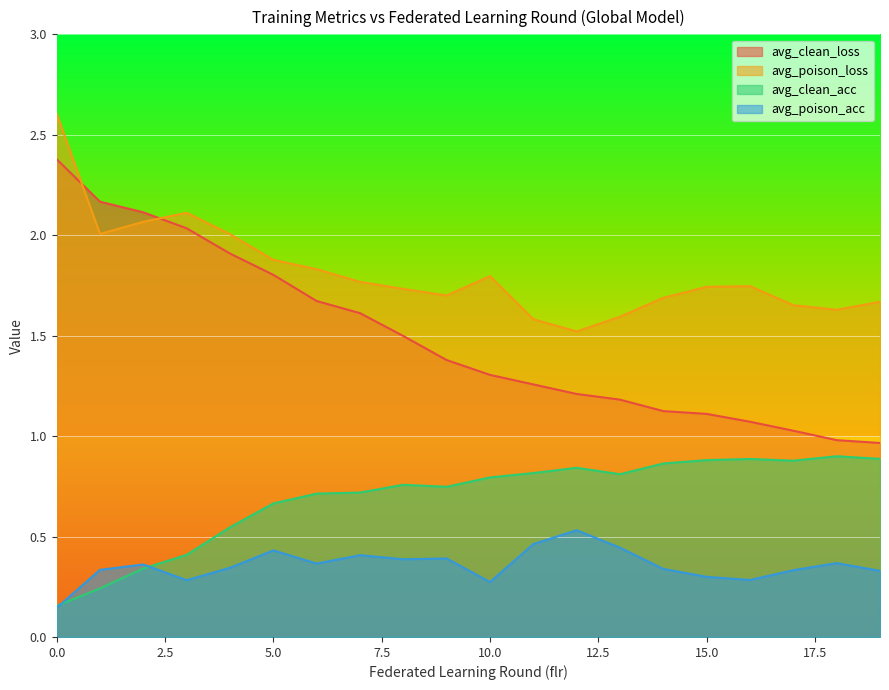

How many lines are shown in the chart?

4